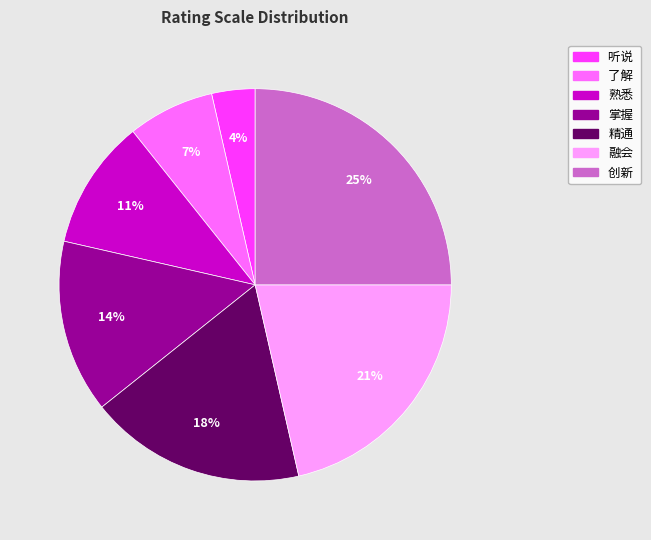

To the nearest percent, what is the difference between the largest and smallest slice percentages?

21%